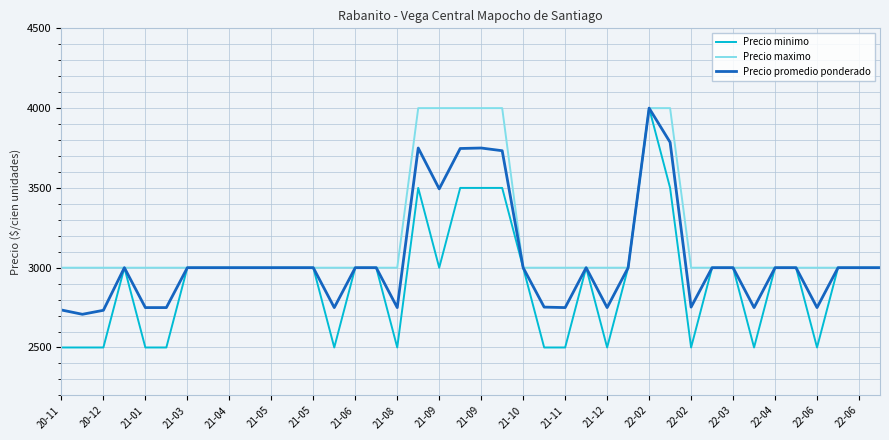

Which series has the widest spread of values?

Precio minimo